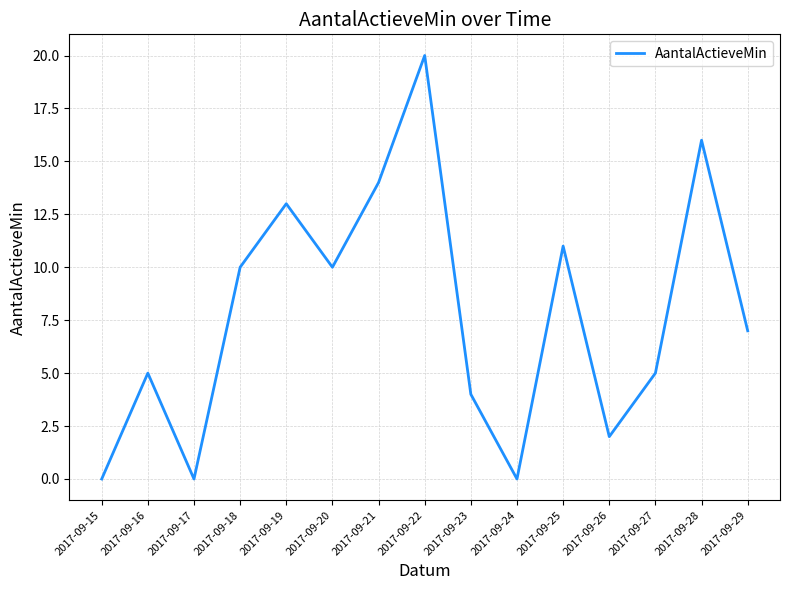

The value at 2017-09-24 is 0. True or false?

True